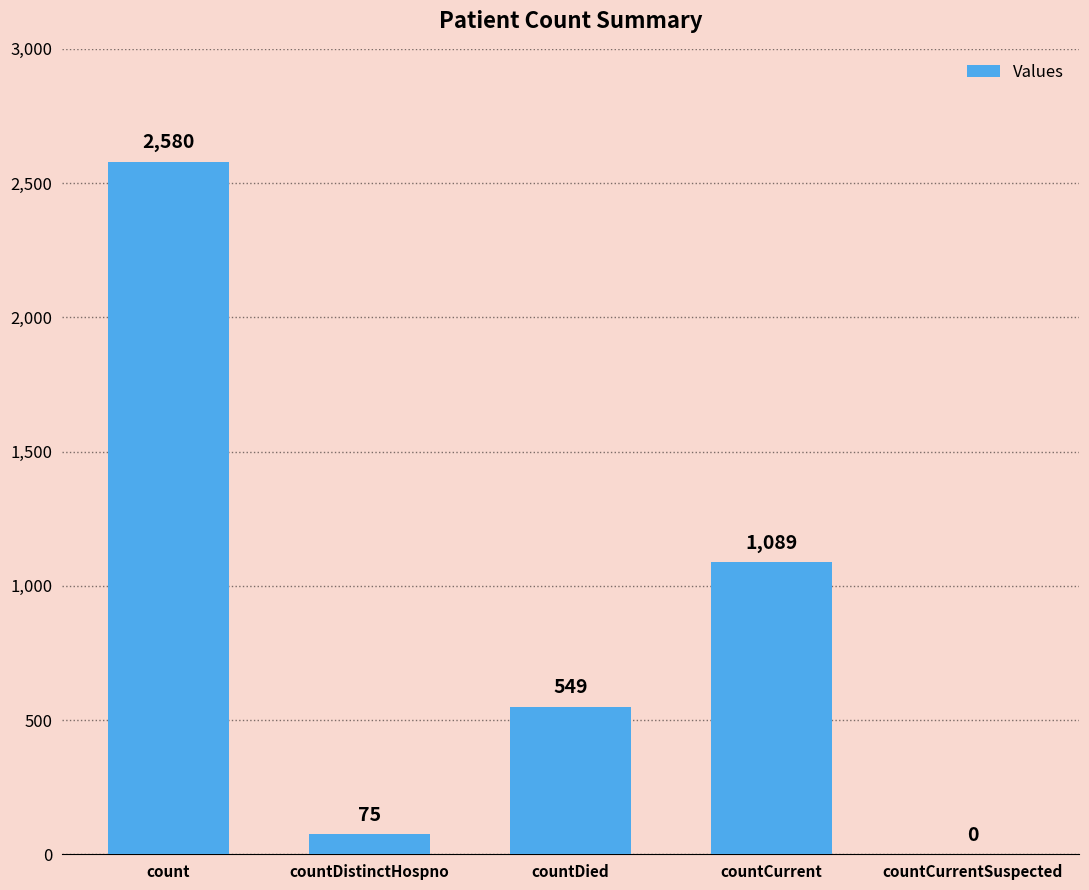

Reading left to right, transcribe all the data shown in this chart.

count=2580	countDistinctHospno=75	countDied=549	countCurrent=1089	countCurrentSuspected=0